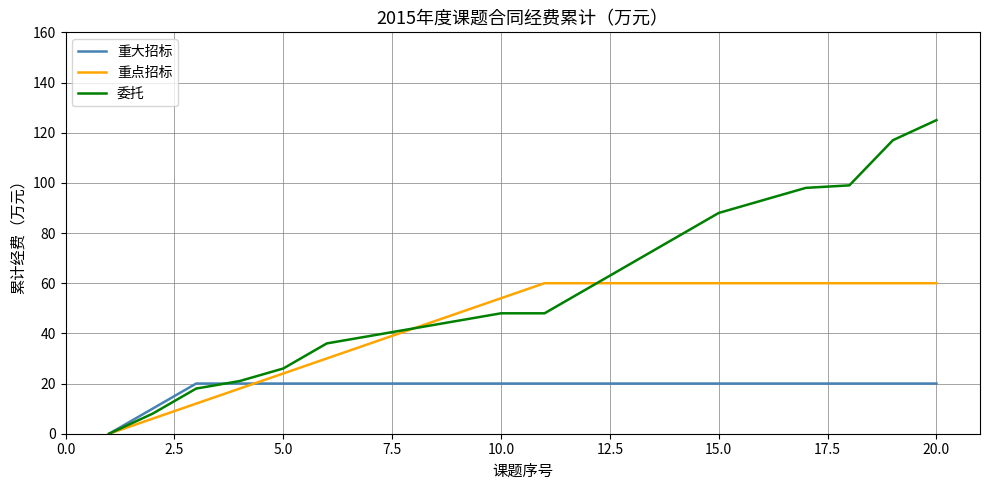

What is the greatest value displayed?

125